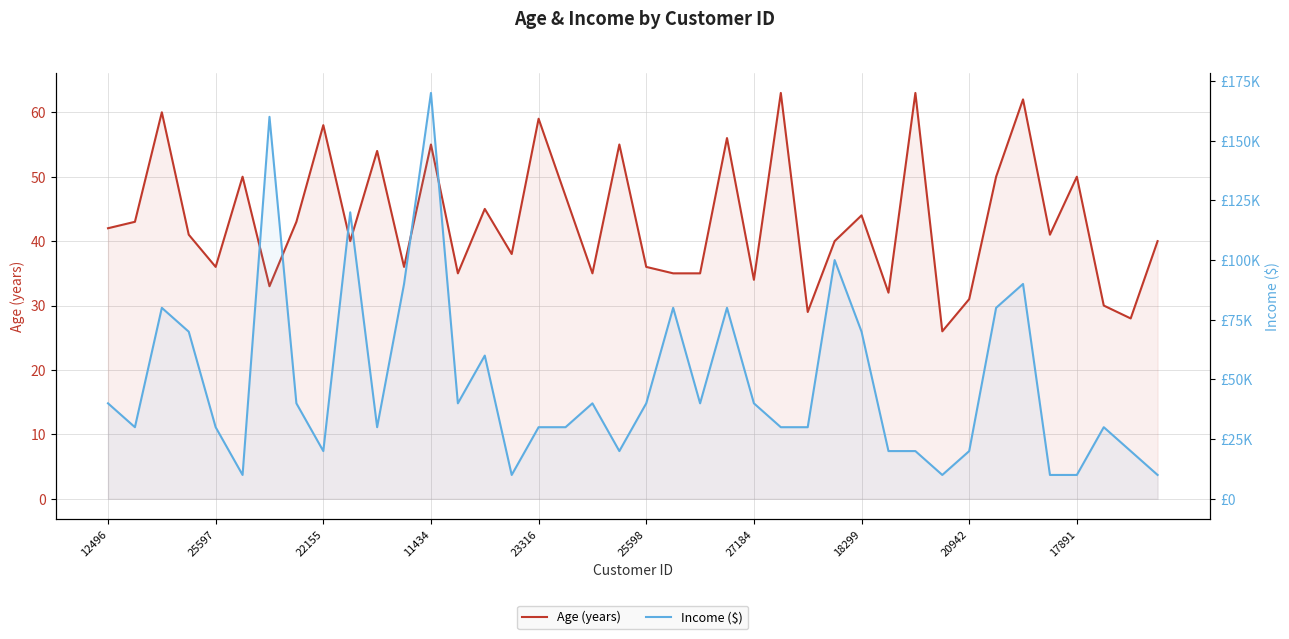

What is the sum of the Income ($) values at 22155 and 20942?

40000